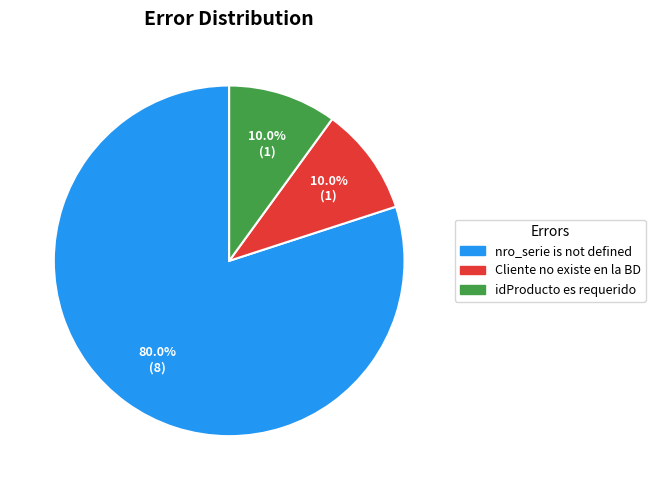

What percentage do nro_serie is not defined and idProducto es requerido together represent?

90.0%